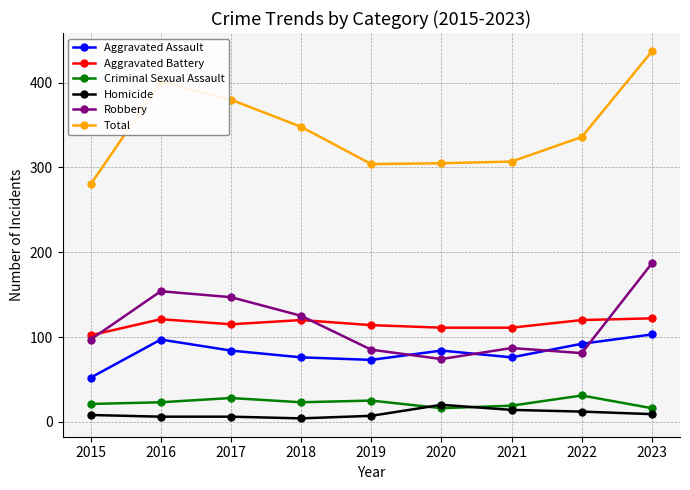

Which series has the largest total across all categories?

Total